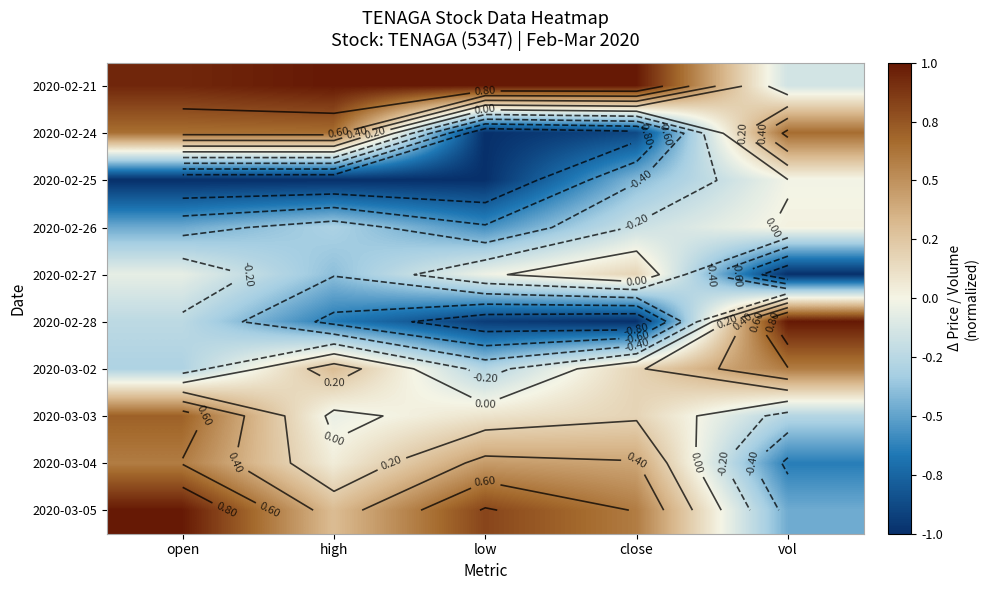

What is the maximum value shown in the chart?

1.0